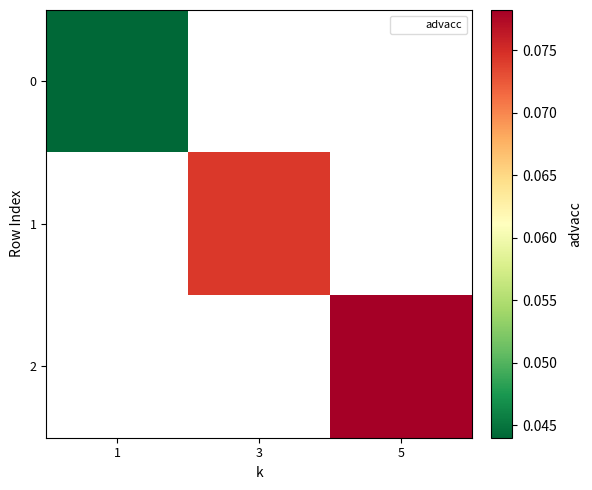

Is the value of 0 at 3 greater than the value of 2 at 1?

No